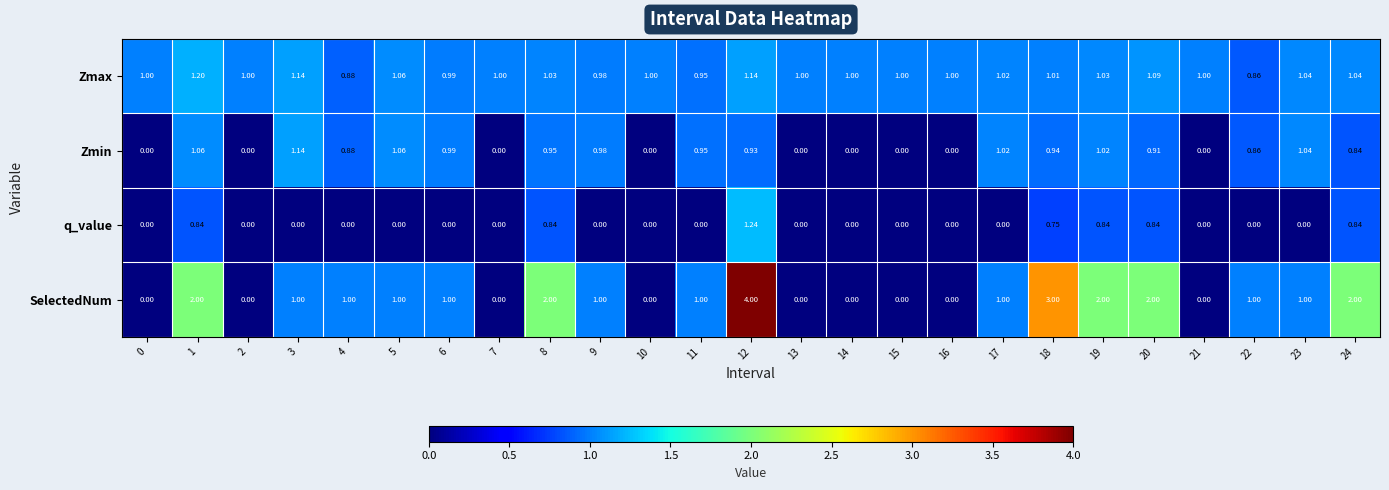

Which series has the widest spread of values?

SelectedNum